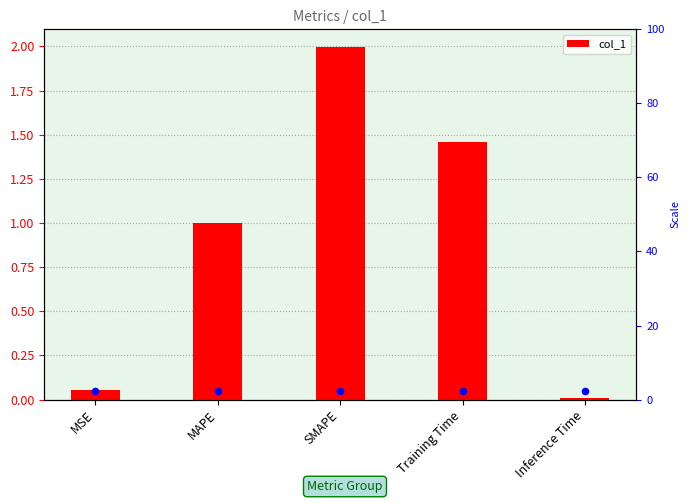

What is the change in value from Training Time to Inference Time?

-1.4